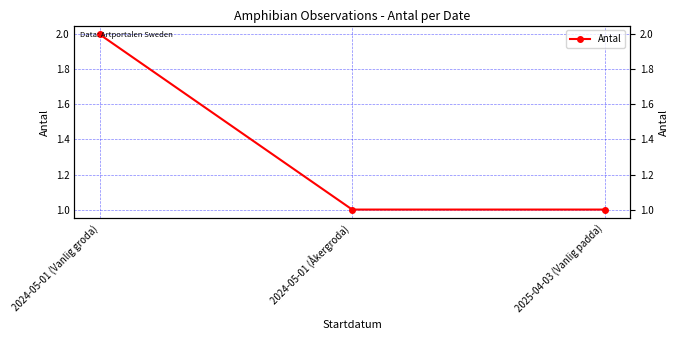

List the labels in order of value, smallest first.

2024-05-01 (Åkergroda), 2025-04-03 (Vanlig padda), 2024-05-01 (Vanlig groda)